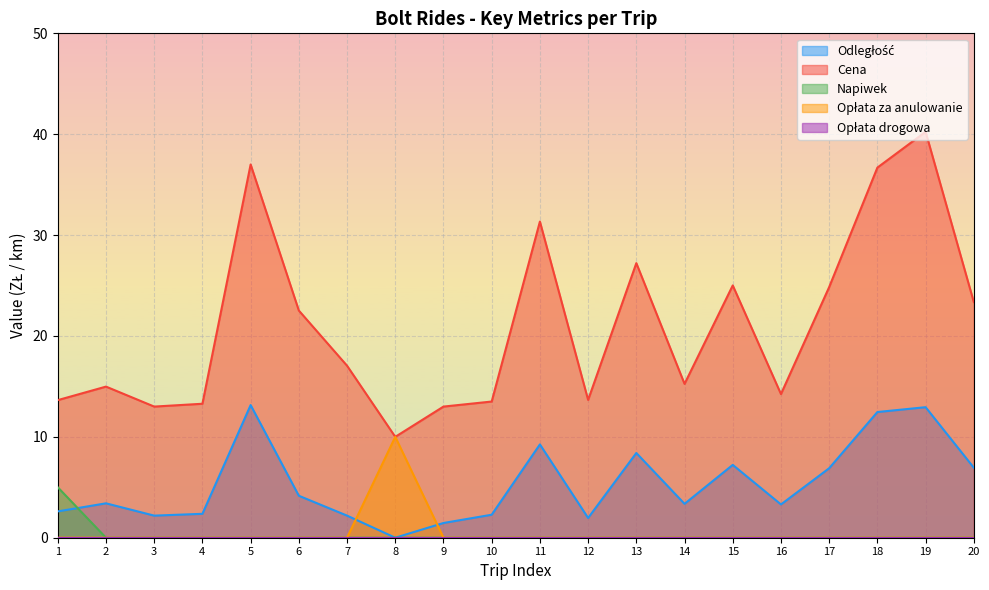

Does the chart display data point markers on the line(s)?

No